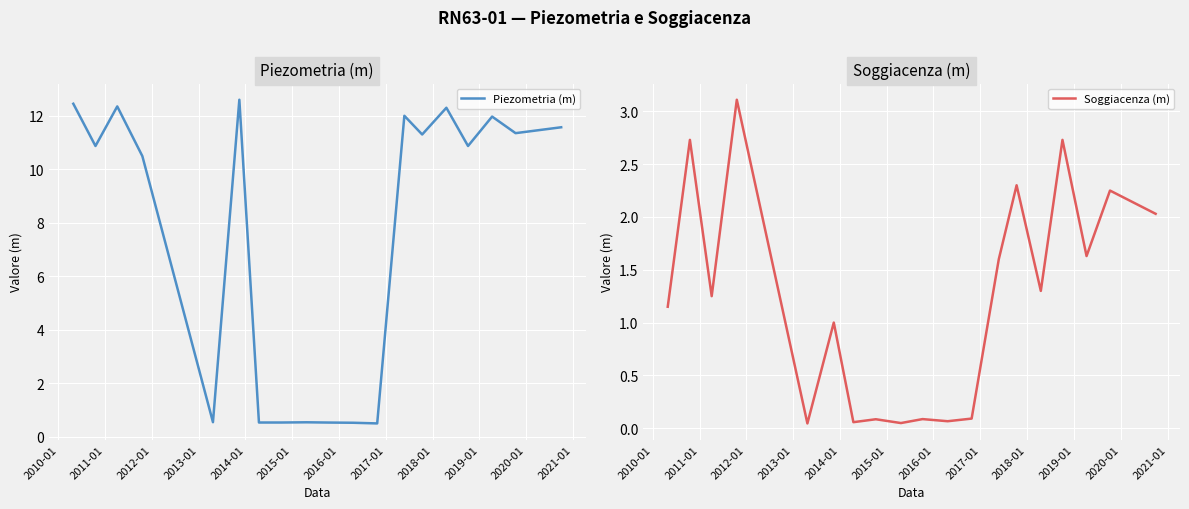

How many lines are shown in the chart?

2